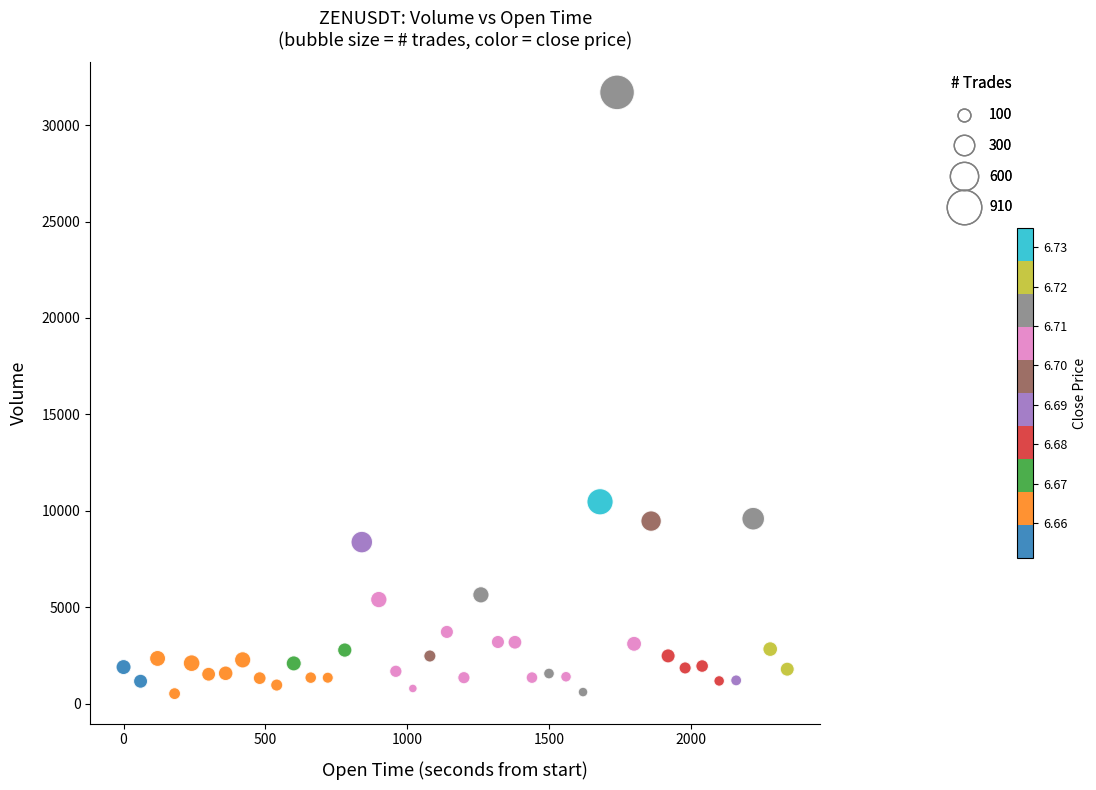

What is the range of X values (max minus min)?

2340.0